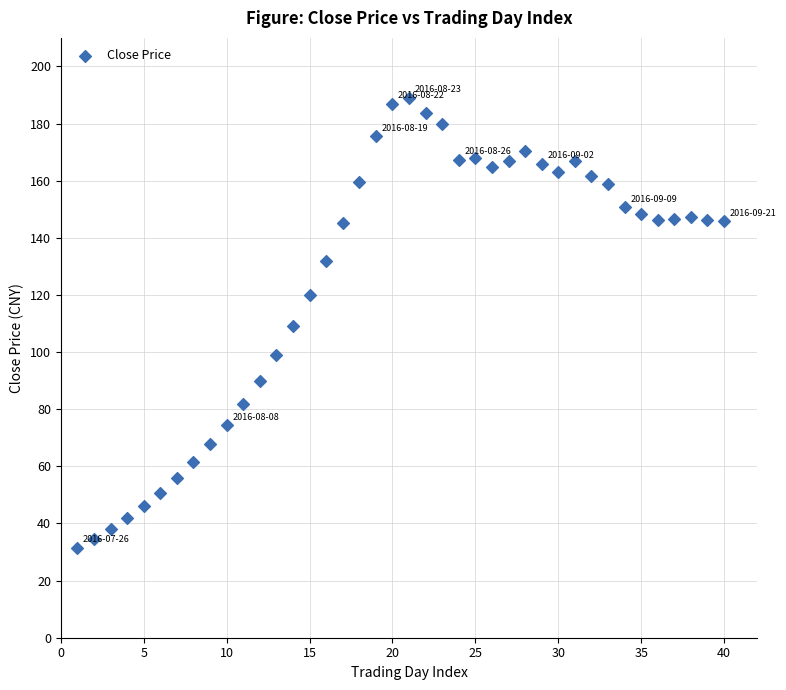

What is the range of Y values (max minus min)?

157.4